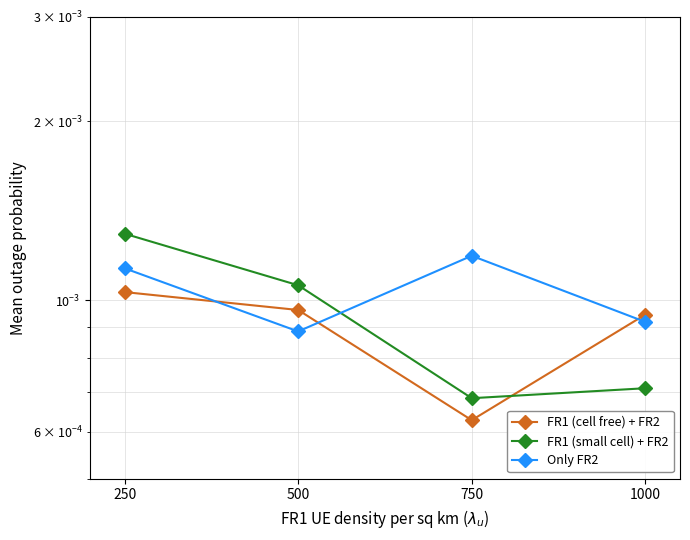

At how many categories does at least one series exceed 0?

4